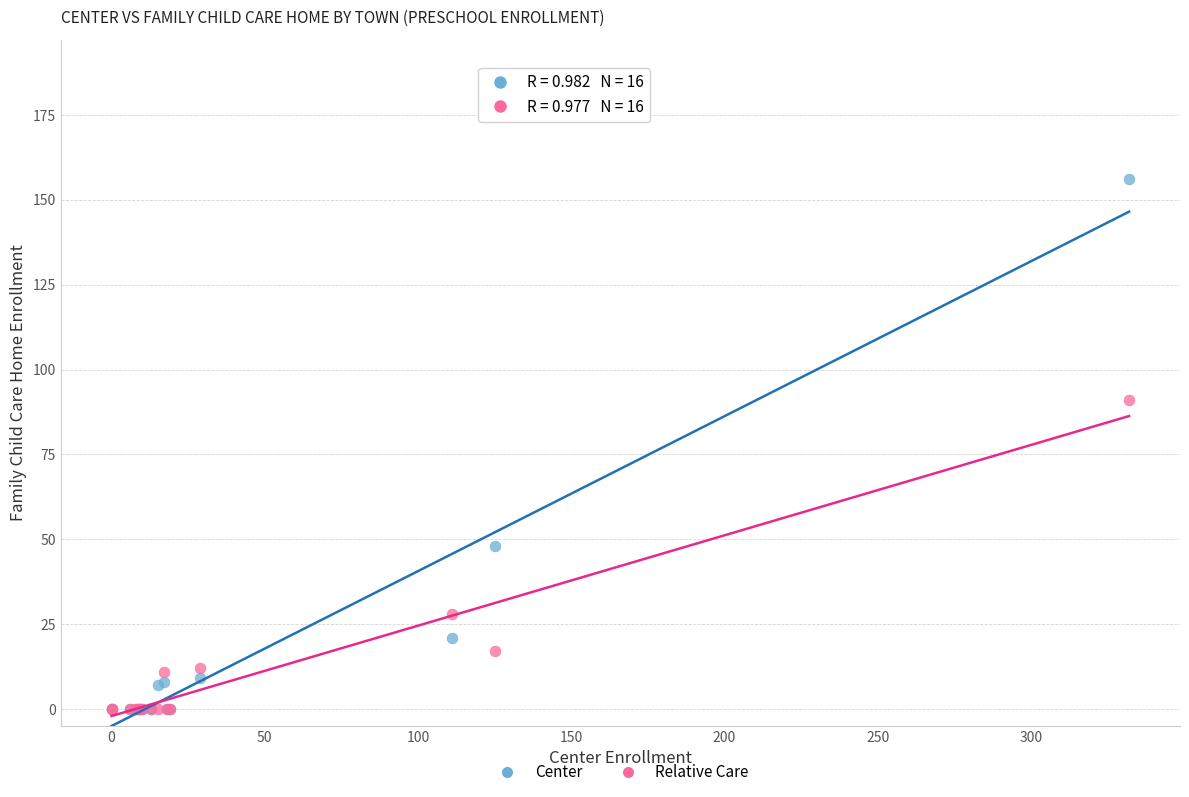

Across all series, what Y value is closest to 78?

91